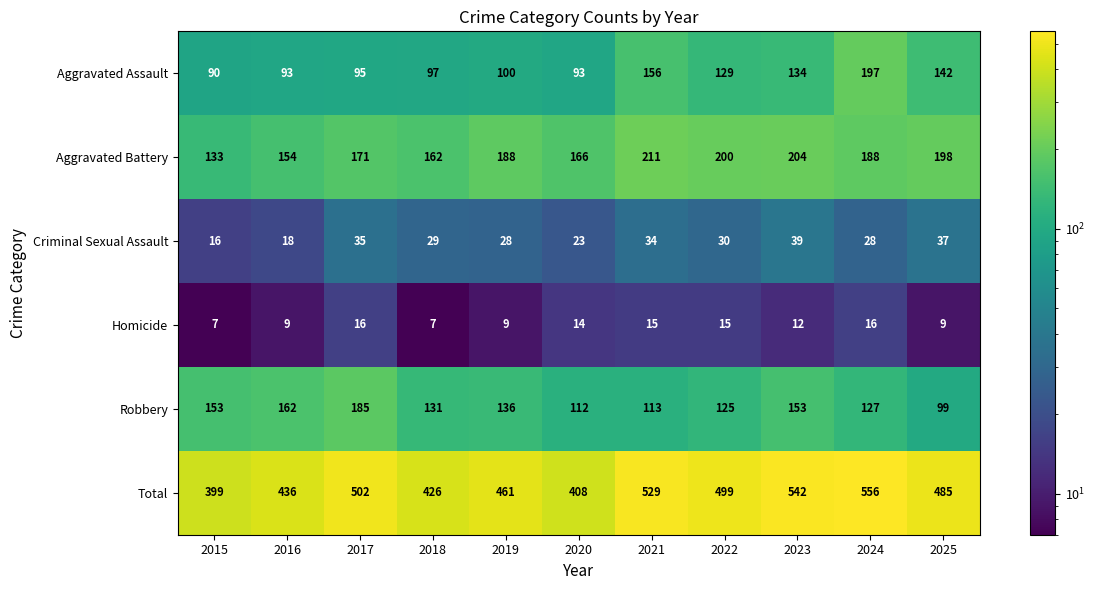

How many Homicide values are between 9 and 15?

7